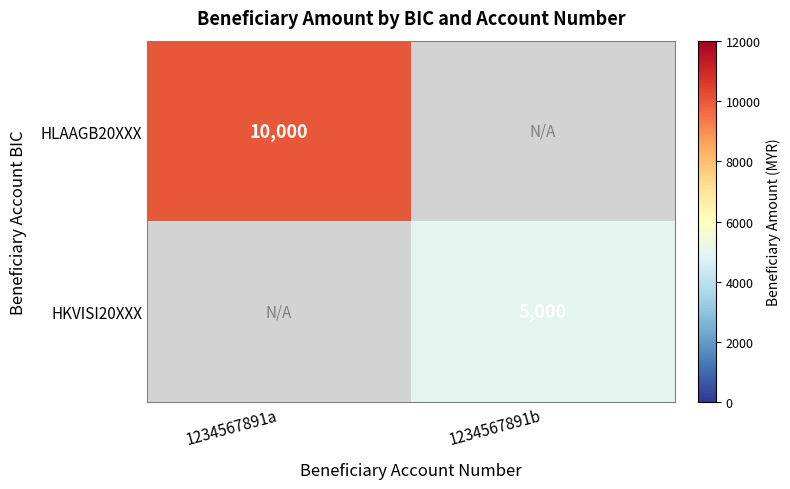

The value of HKVISI20XXX at 1234567891b is 5000. True or false?

True